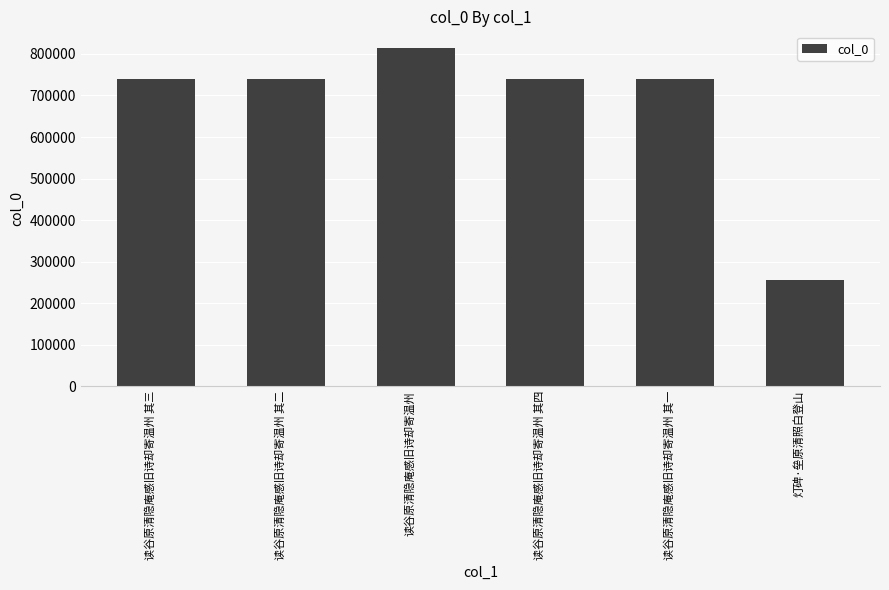

The value at 读谷原清隐庵感旧诗却寄温州 其一 is 191660. True or false?

False